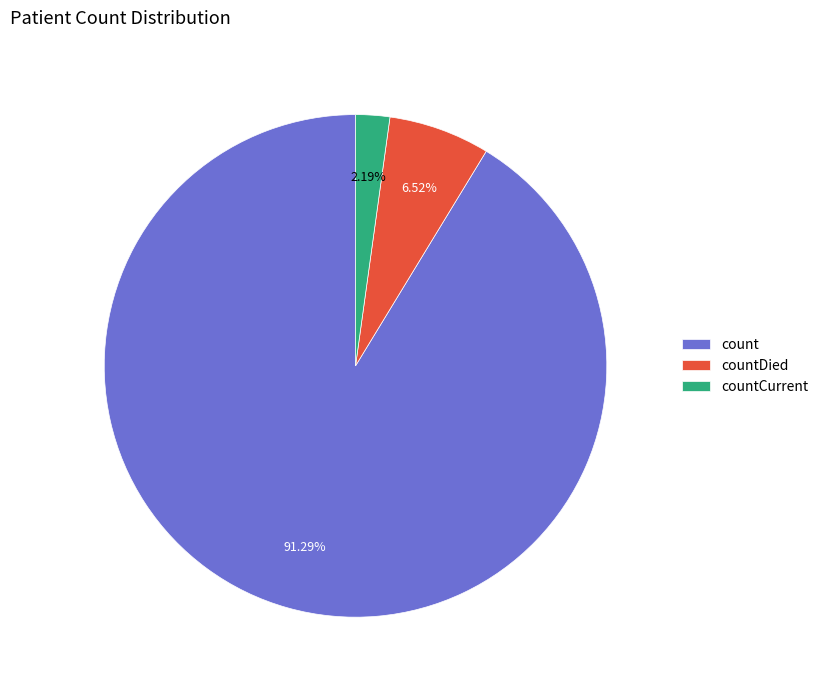

Is it true that count is 91% of the pie?

True